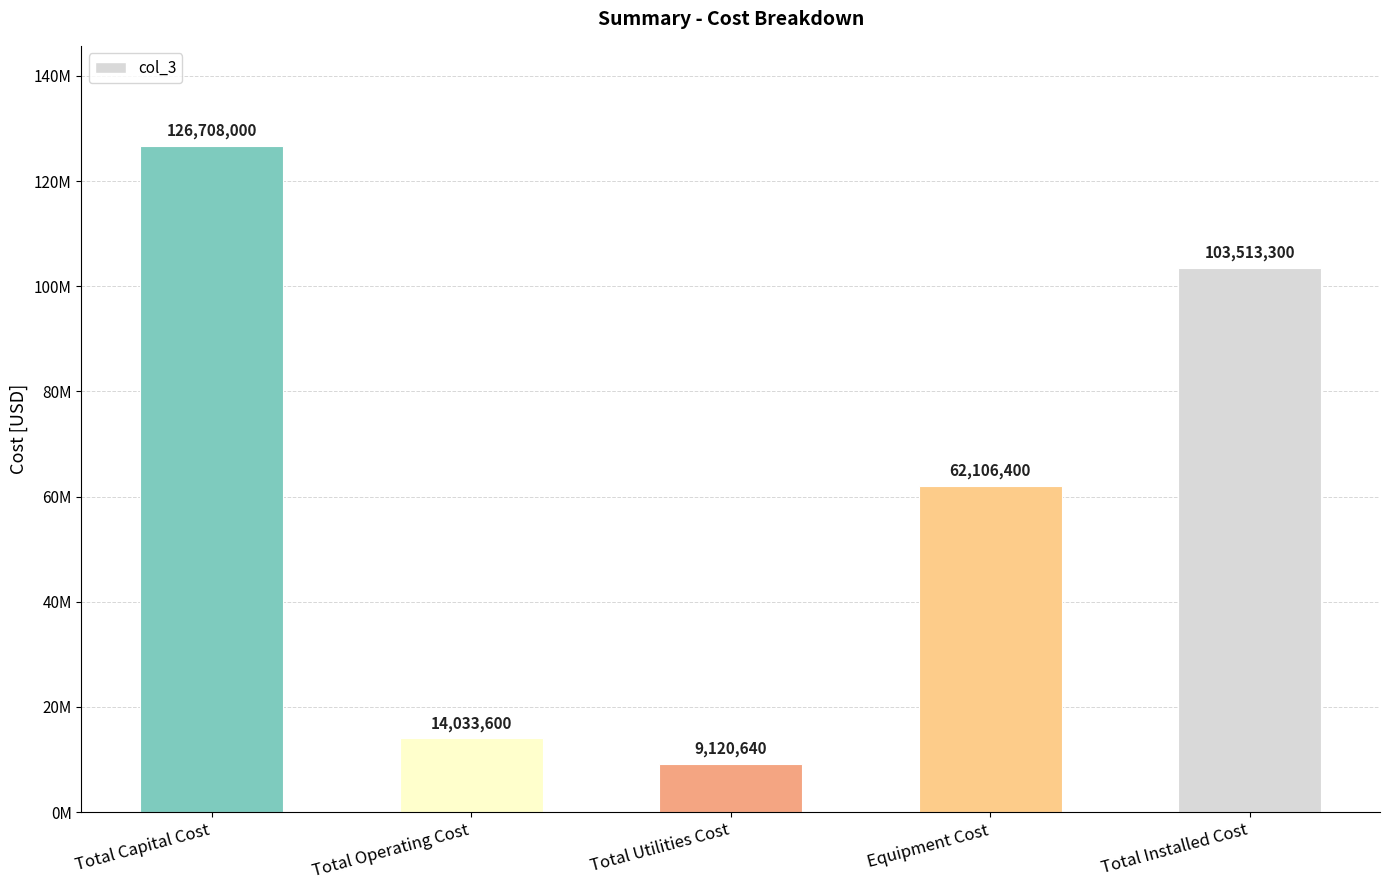

What is the minimum value shown in the chart?

9120640